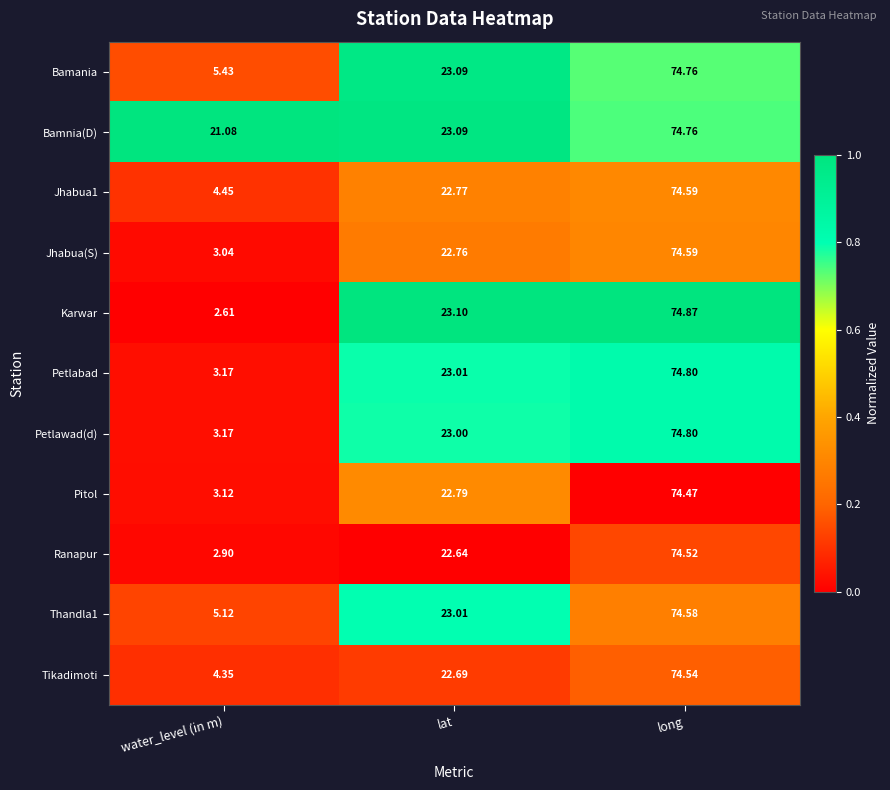

Which series has the largest range (max minus min)?

Karwar